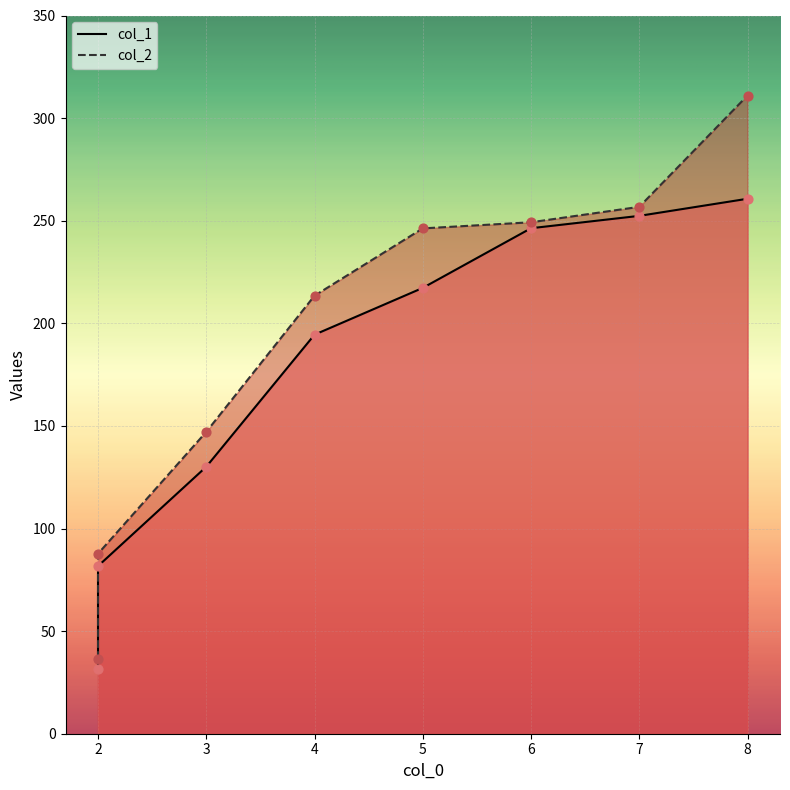

What are all the series names shown in the legend?

col_1, col_2